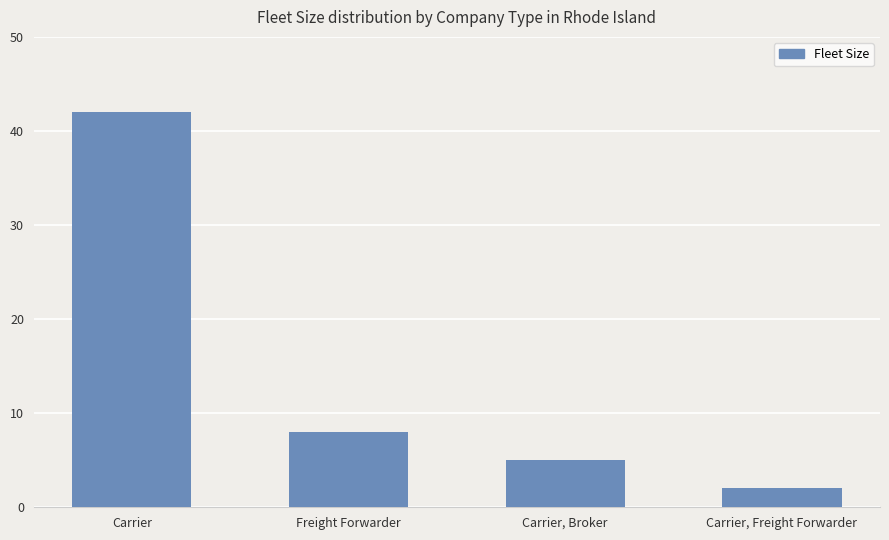

Where does the data first go above 8?

Carrier